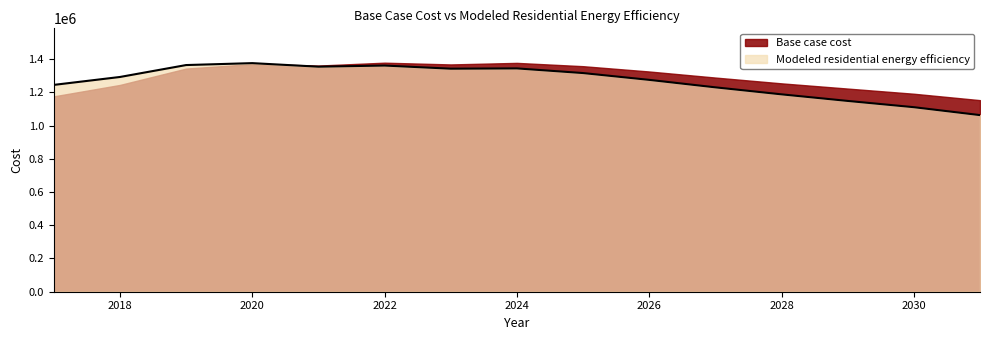

Count the number of categories in the chart.

15